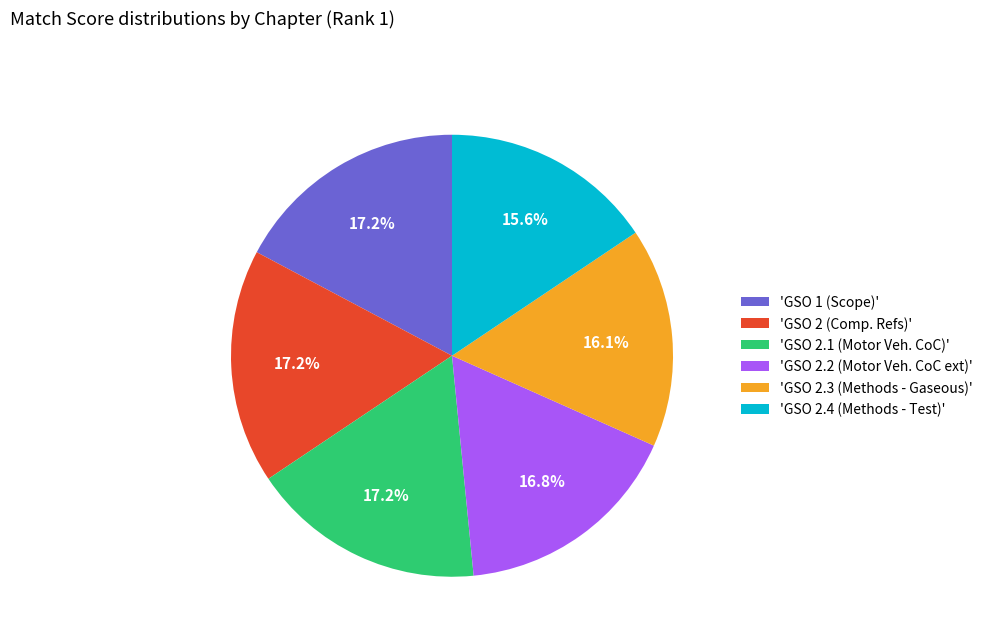

Is there a majority slice in this chart?

No